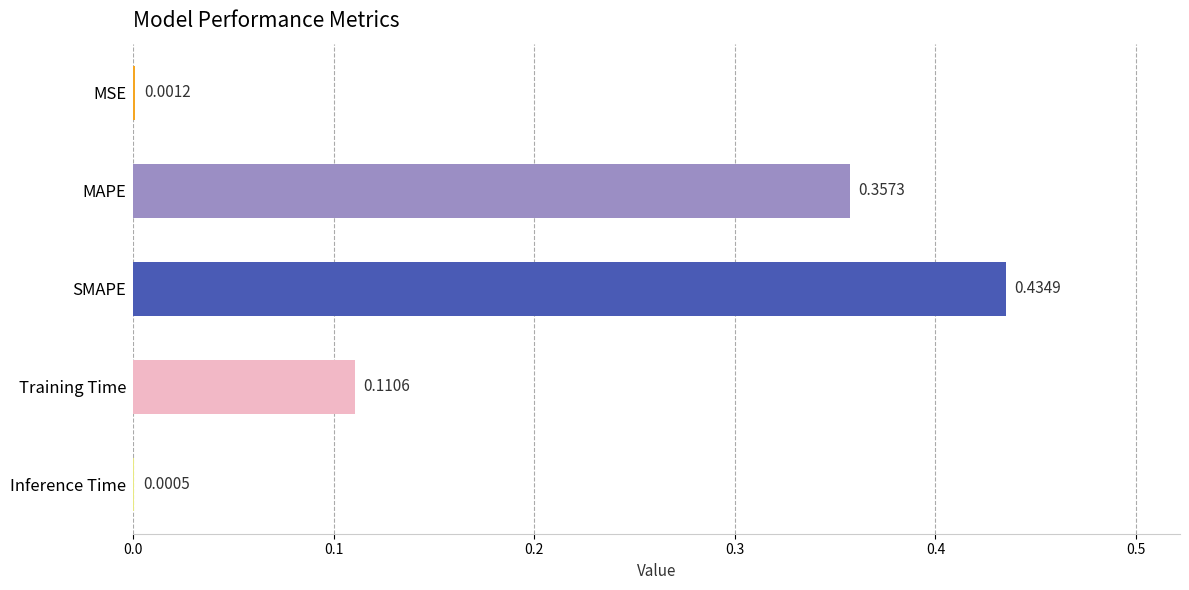

Which category has the highest value across all series?

SMAPE